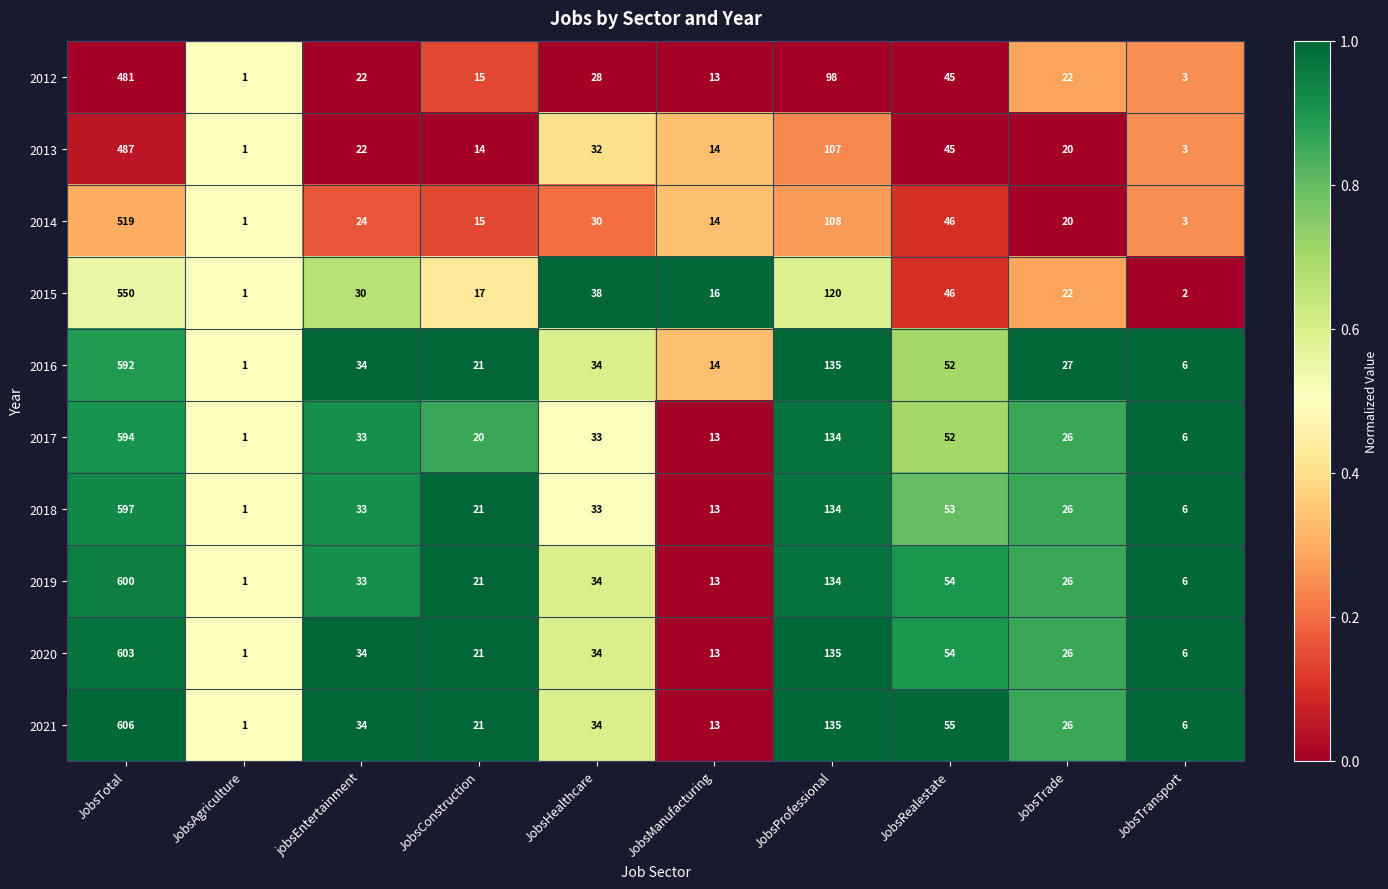

What is the sum of all 2020 values?

927